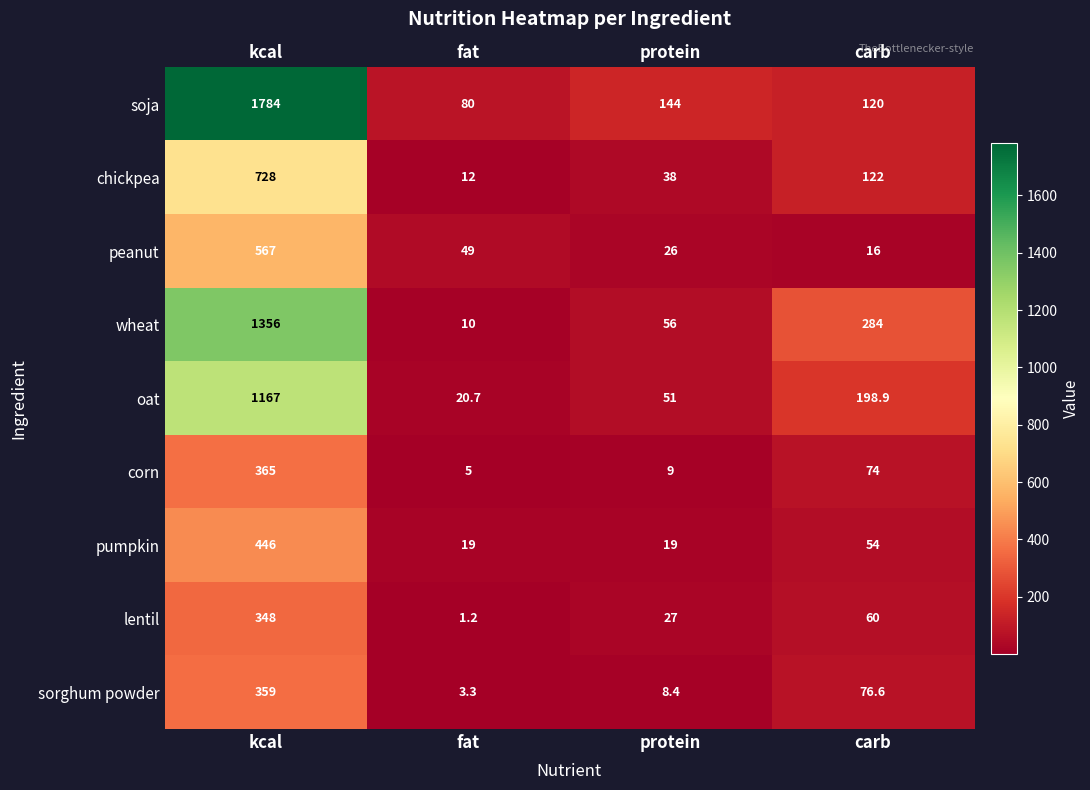

How many values in the sorghum powder series are below 76?

2